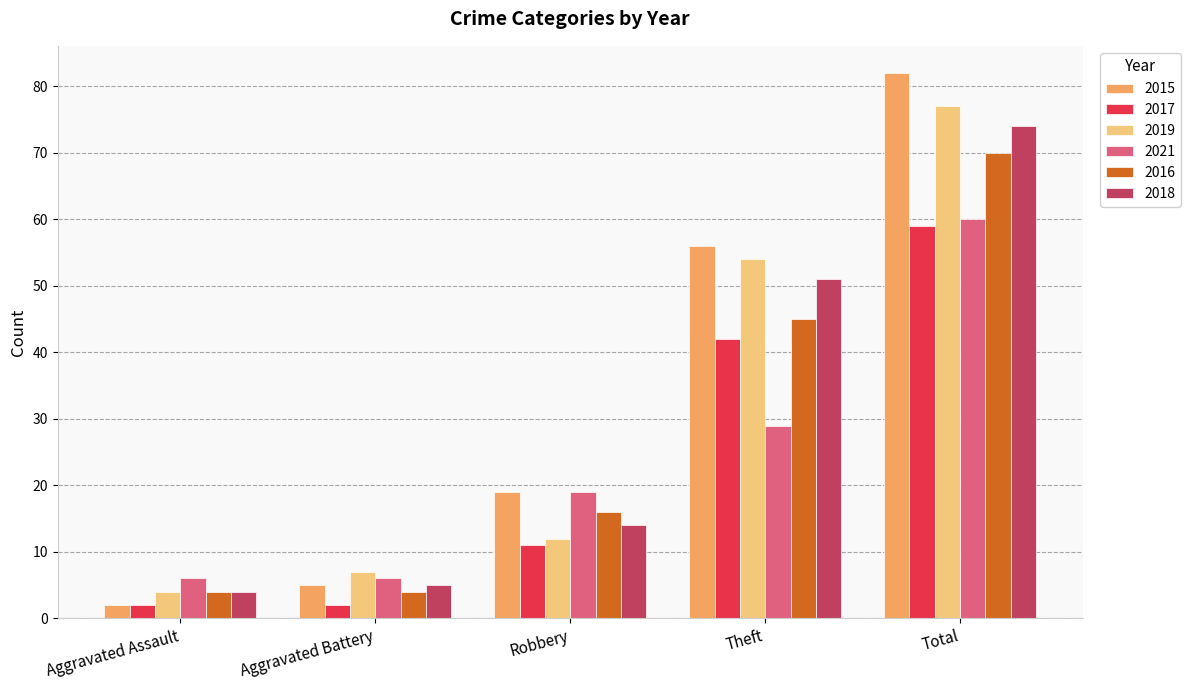

Reading left to right, transcribe all the data shown in this chart.

2015: 2	5	19	56	82
2017: 2	2	11	42	59
2019: 4	7	12	54	77
2021: 6	6	19	29	60
2016: 4	4	16	45	70
2018: 4	5	14	51	74